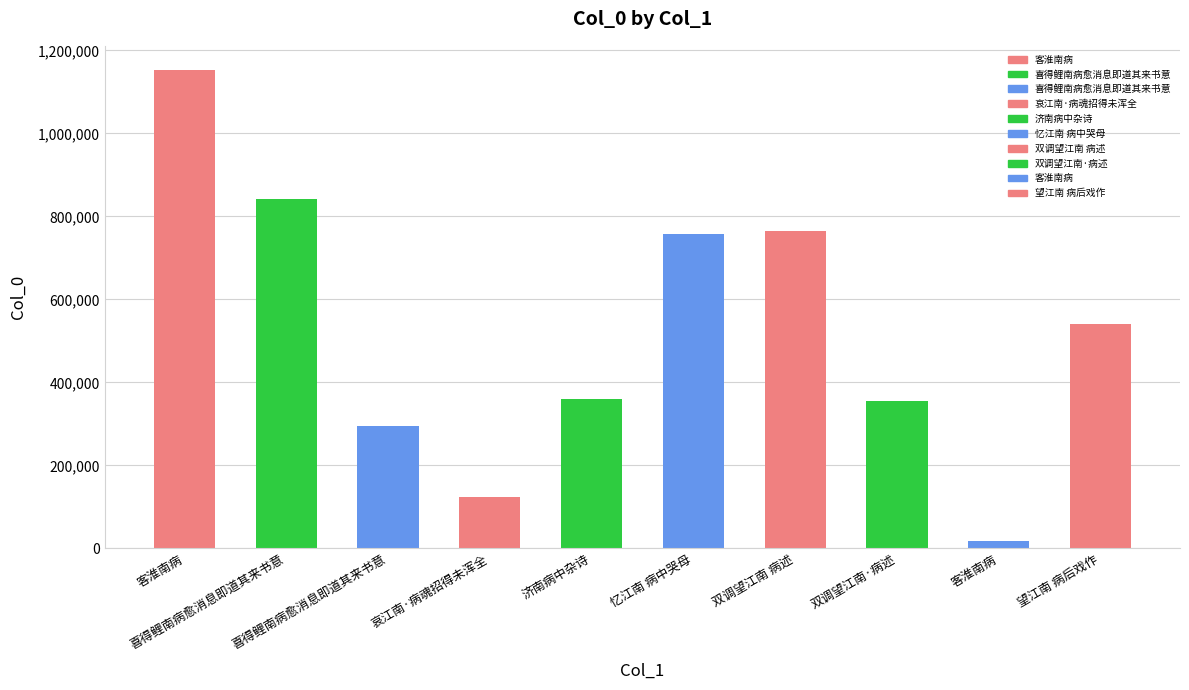

How many bars are there in total?

10